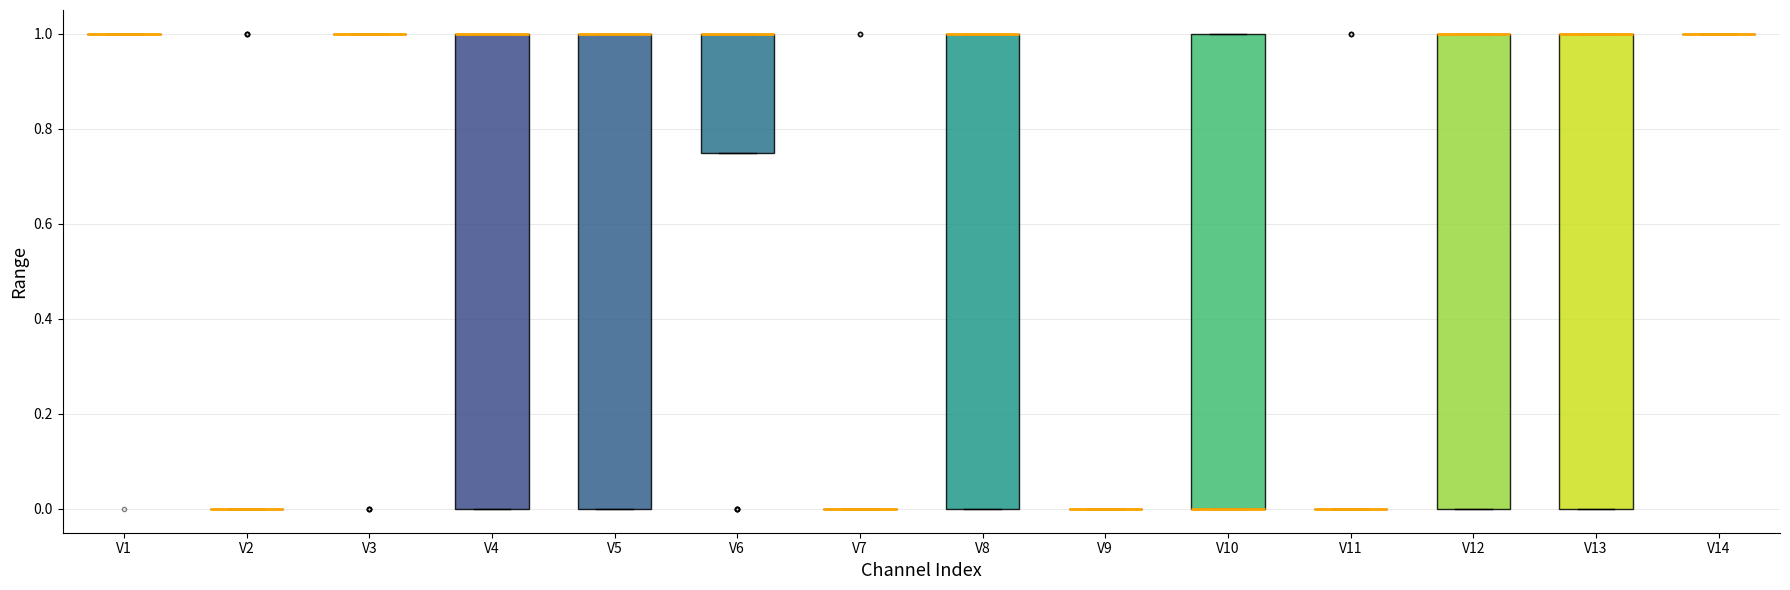

Where is the lower edge of the box for V6 on the y-axis? The values are not printed on the chart, so give them approximately, as read against the axis.

0.76